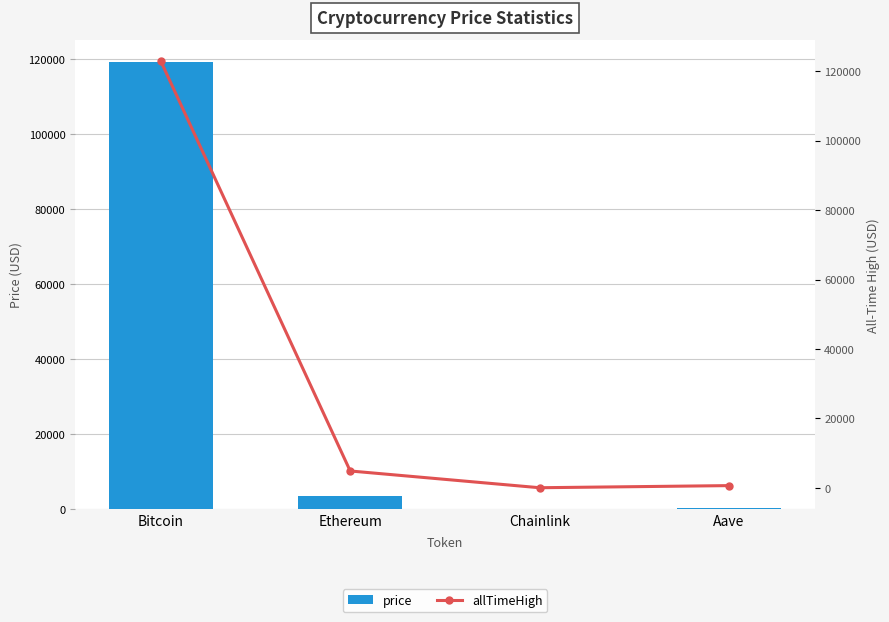

At how many categories does at least one series exceed 97352?

1